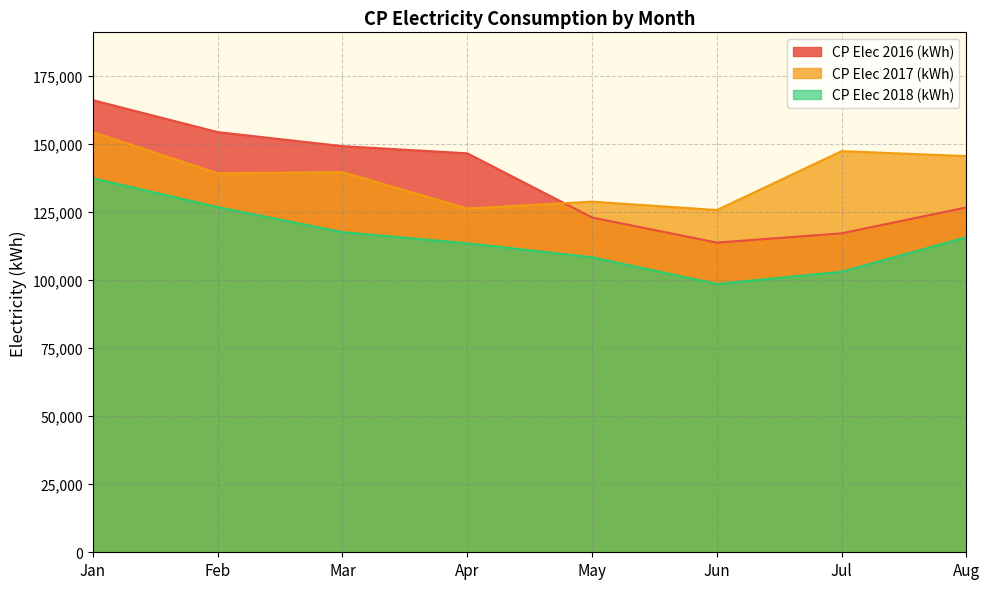

What are all the series names shown in the legend?

CP Elec 2016 (kWh), CP Elec 2017 (kWh), CP Elec 2018 (kWh)